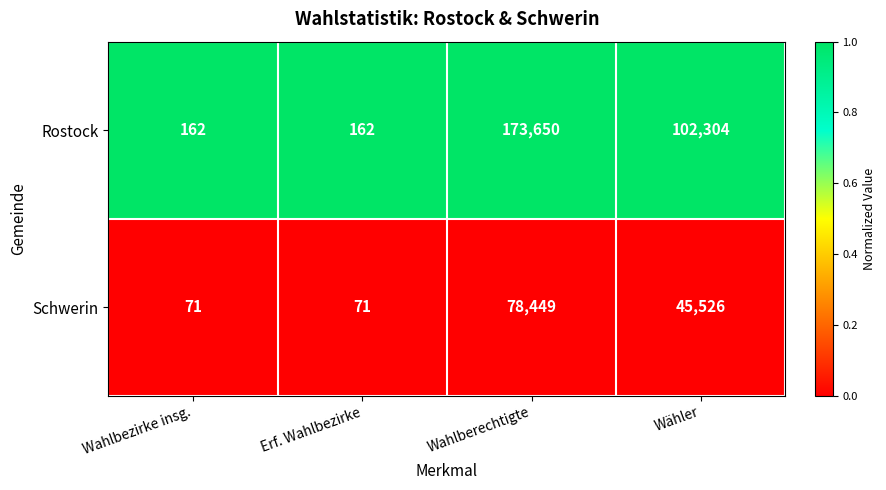

Rank the series by their maximum value, from highest to lowest.

Rostock, Schwerin